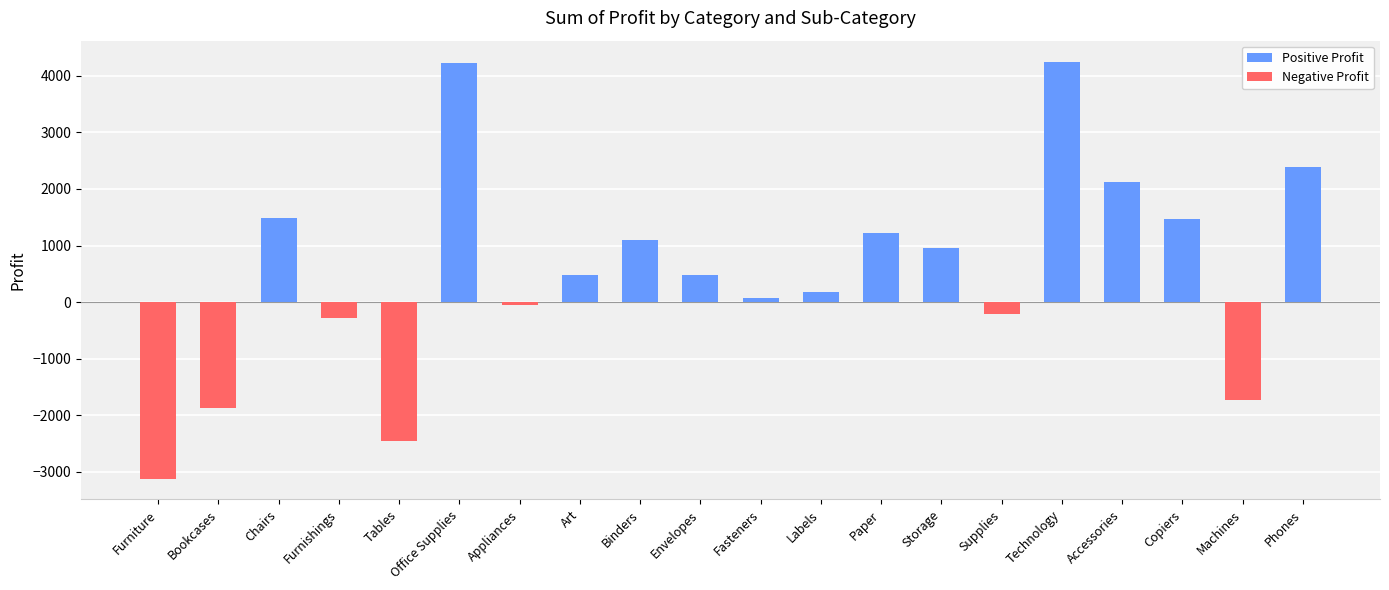

What is the maximum value shown in the chart?

4250.5